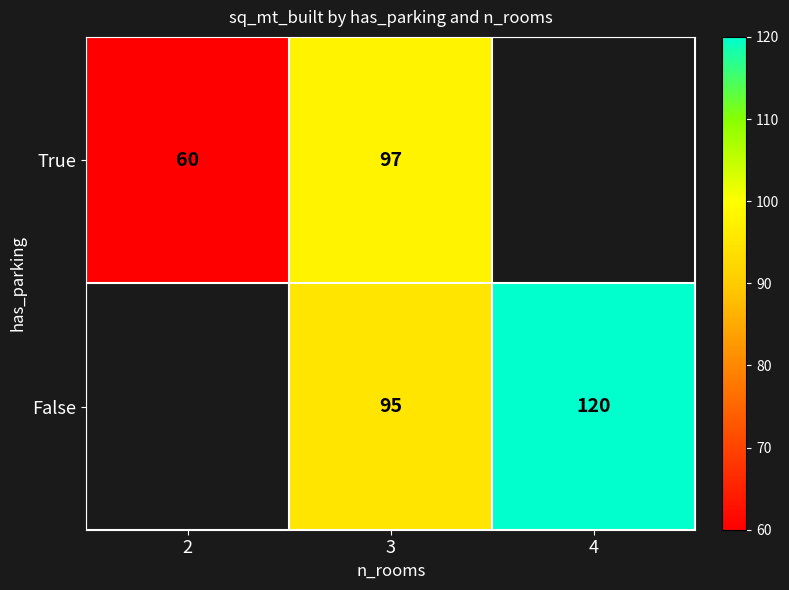

What is the smallest value displayed?

60.0